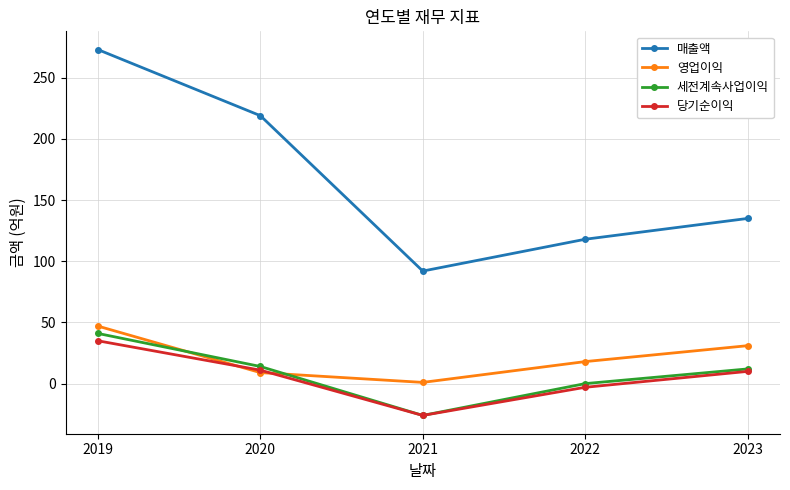

What is the maximum value for 세전계속사업이익?

41